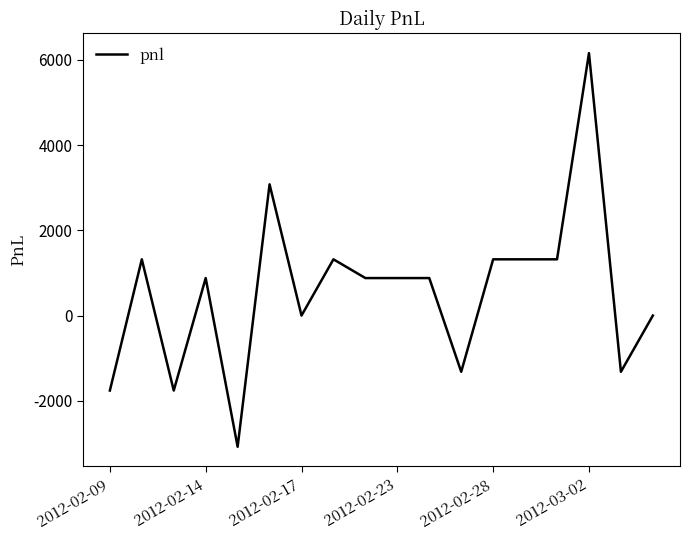

What is the smallest value displayed?

-3080